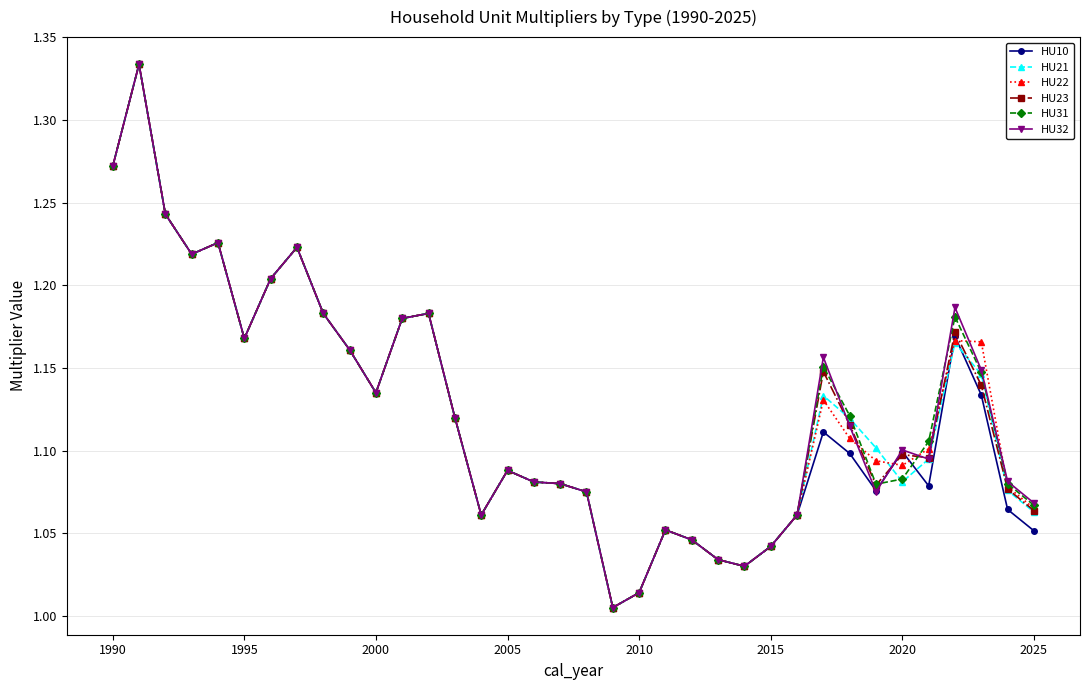

At how many categories does at least one series exceed 1?

36